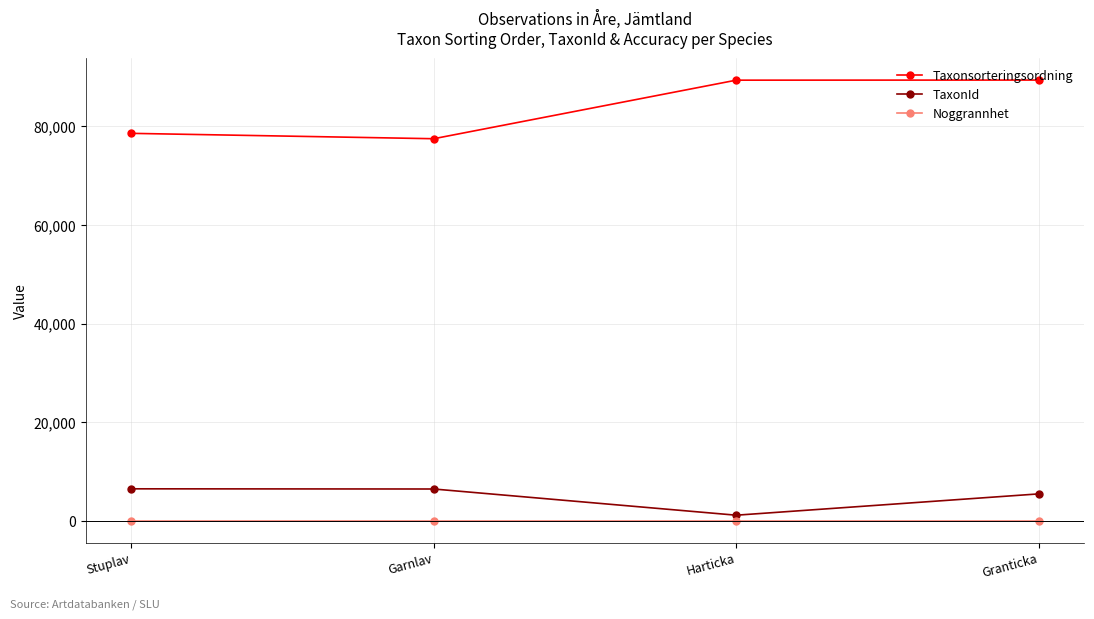

True or false: Noggrannhet has more than 2 interior local peaks.

False